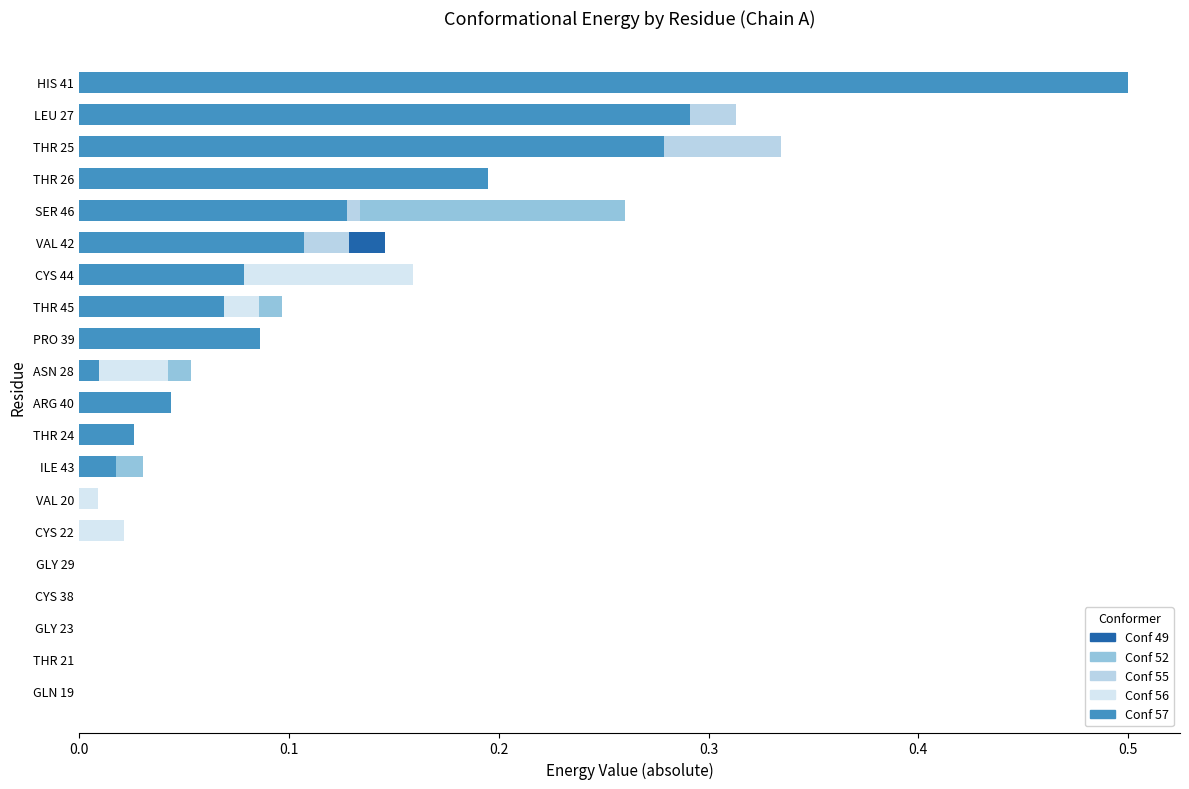

Are the bars horizontal?

Yes